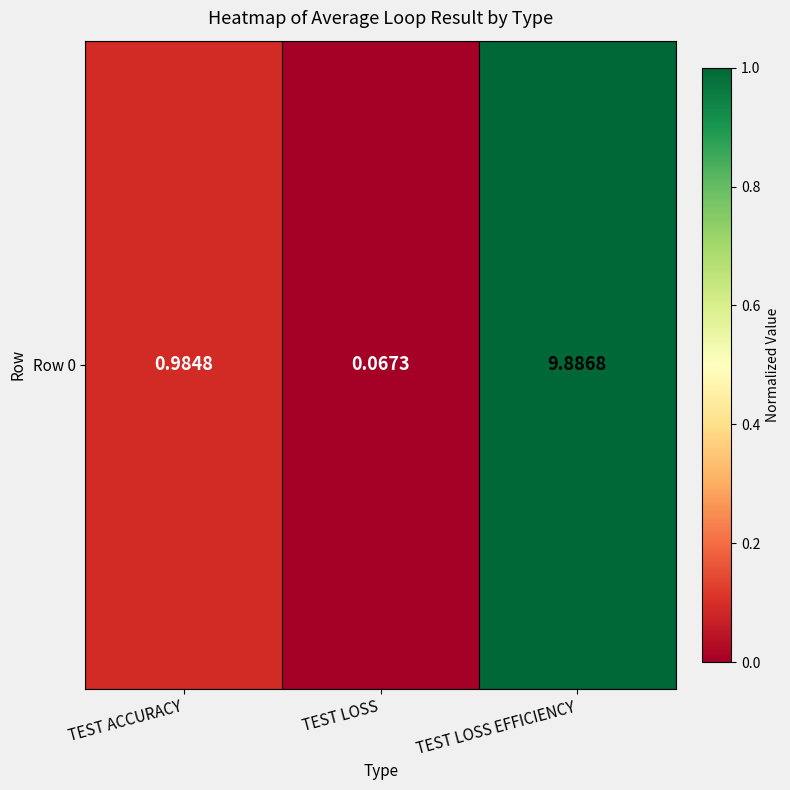

Rank the categories by value from lowest to highest.

TEST LOSS, TEST ACCURACY, TEST LOSS EFFICIENCY